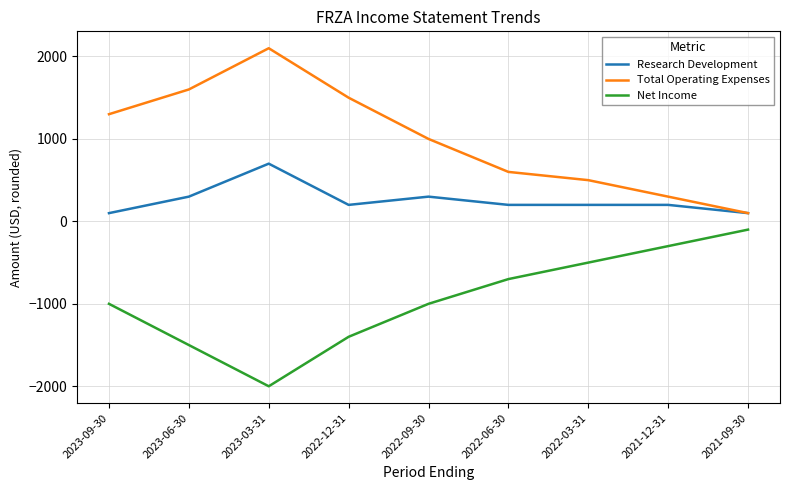

Is it true that Total Operating Expenses equals 1929 at 2023-09-30?

False